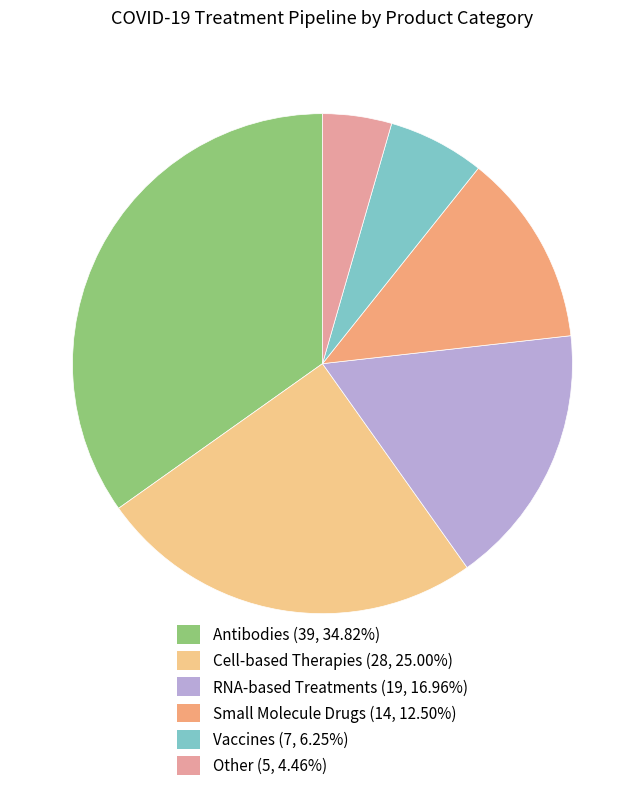

Is there any slice that represents more than half of the pie?

No